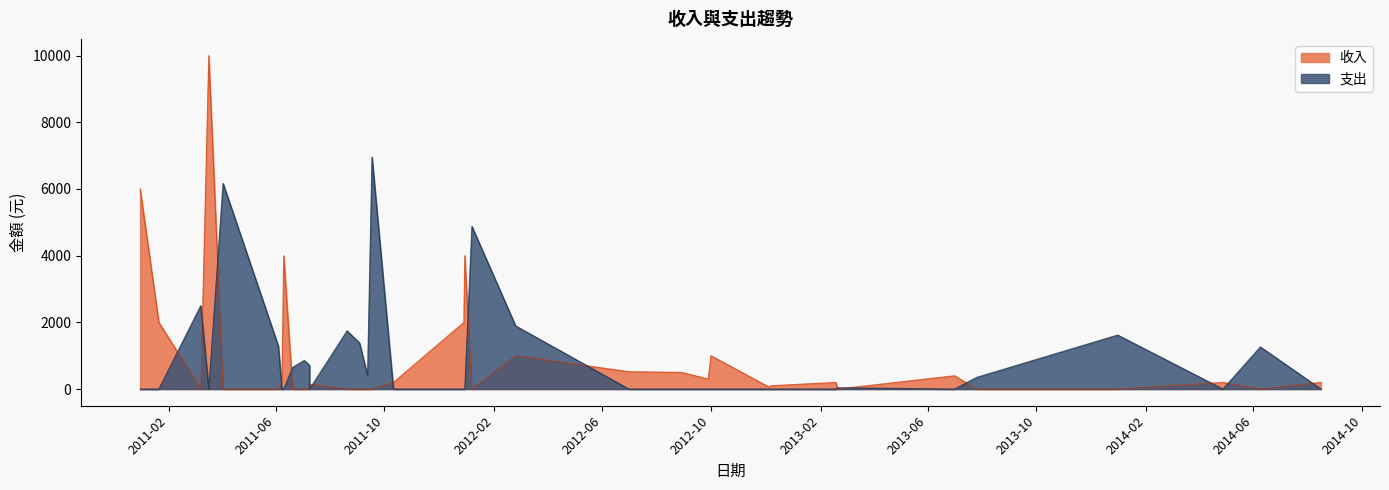

The value of 收入 at 2014-04-28 is 127. True or false?

False